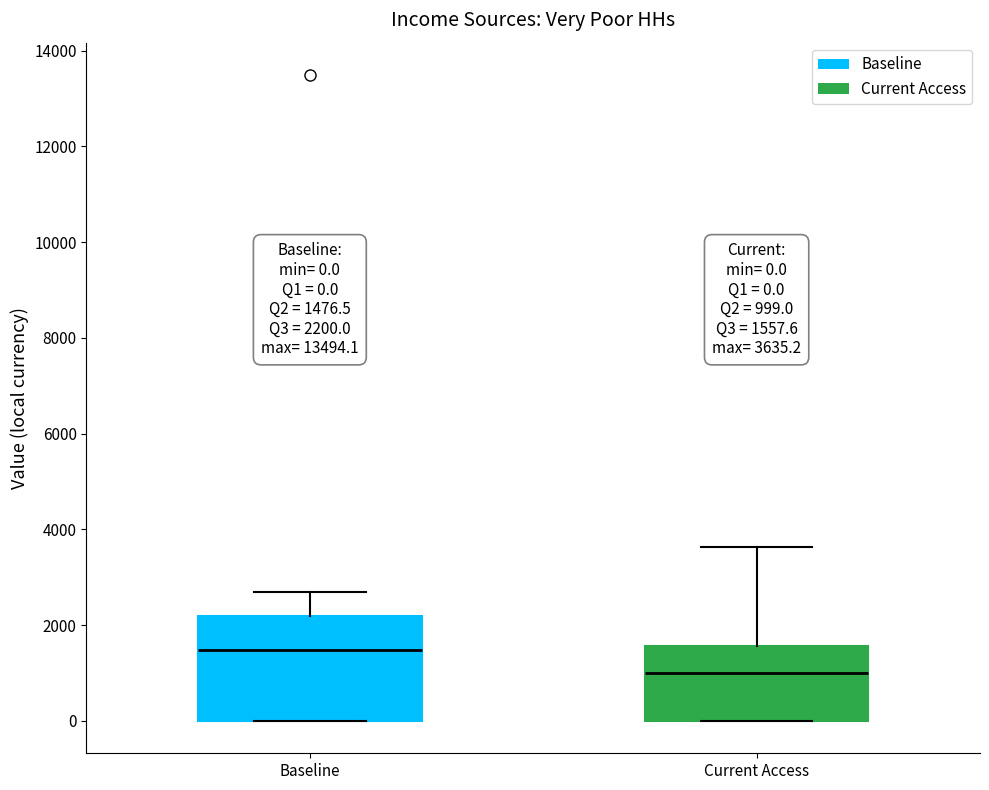

Which box is the tallest, from its lower edge to its upper edge?

Baseline